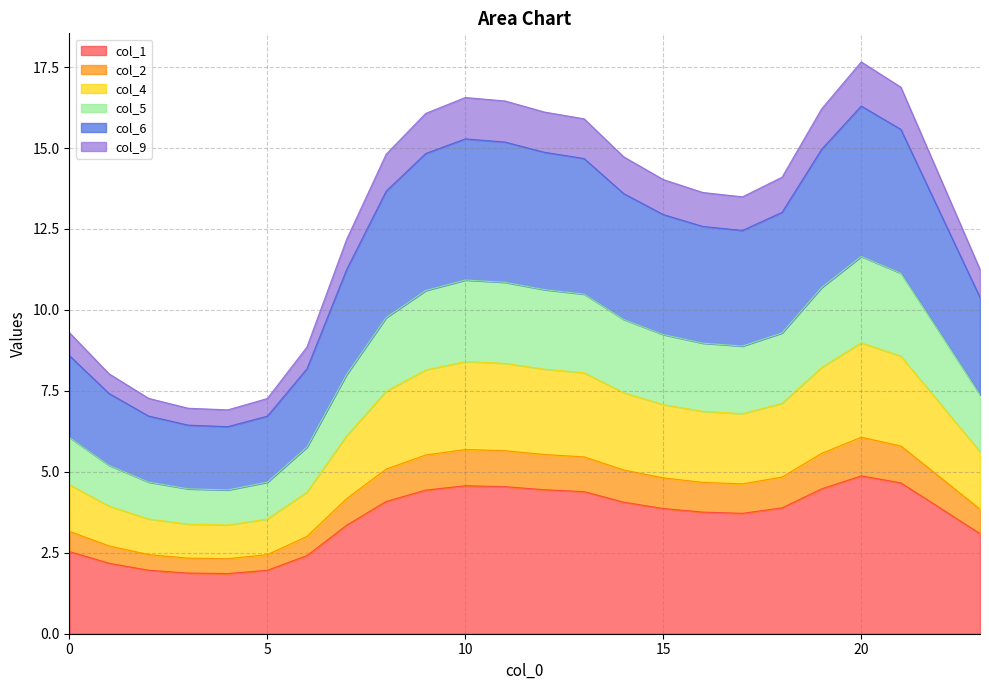

What is the spread (max minus min) of values at 2?

5.3